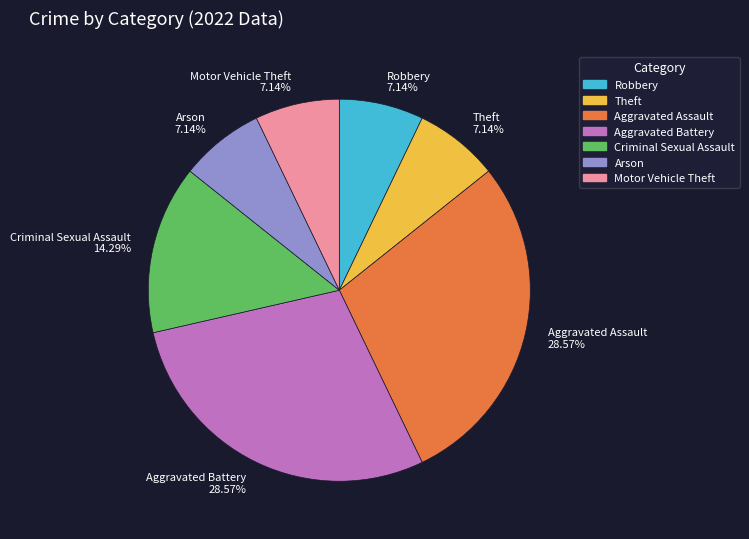

Is the sum of Aggravated Assault 28.57% and Robbery 7.14% greater than half?

No